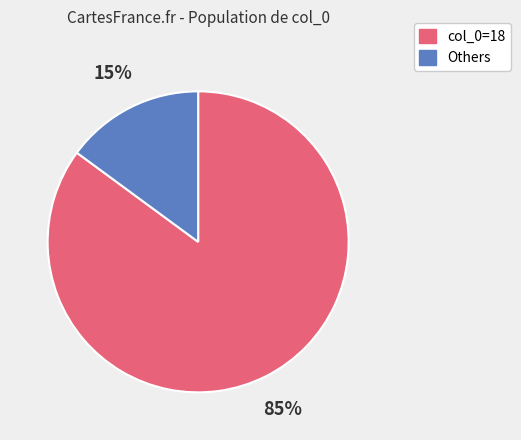

Count the number of slices in the pie.

2